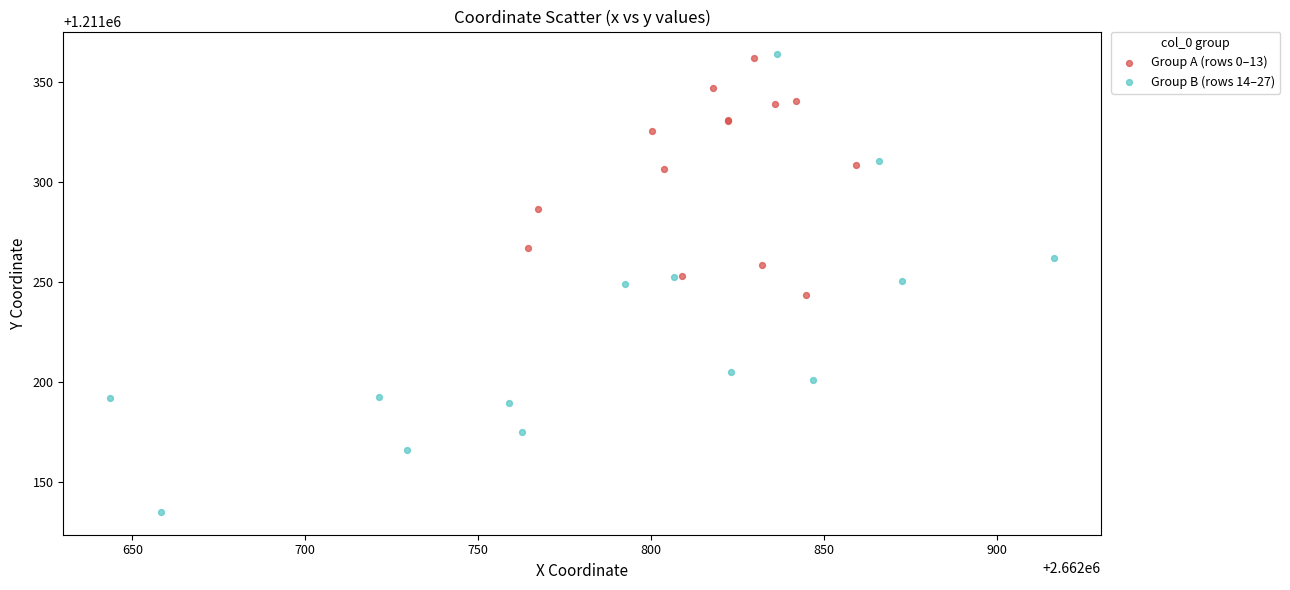

Which series contains the lowest Y value?

Group B (rows 14–27)